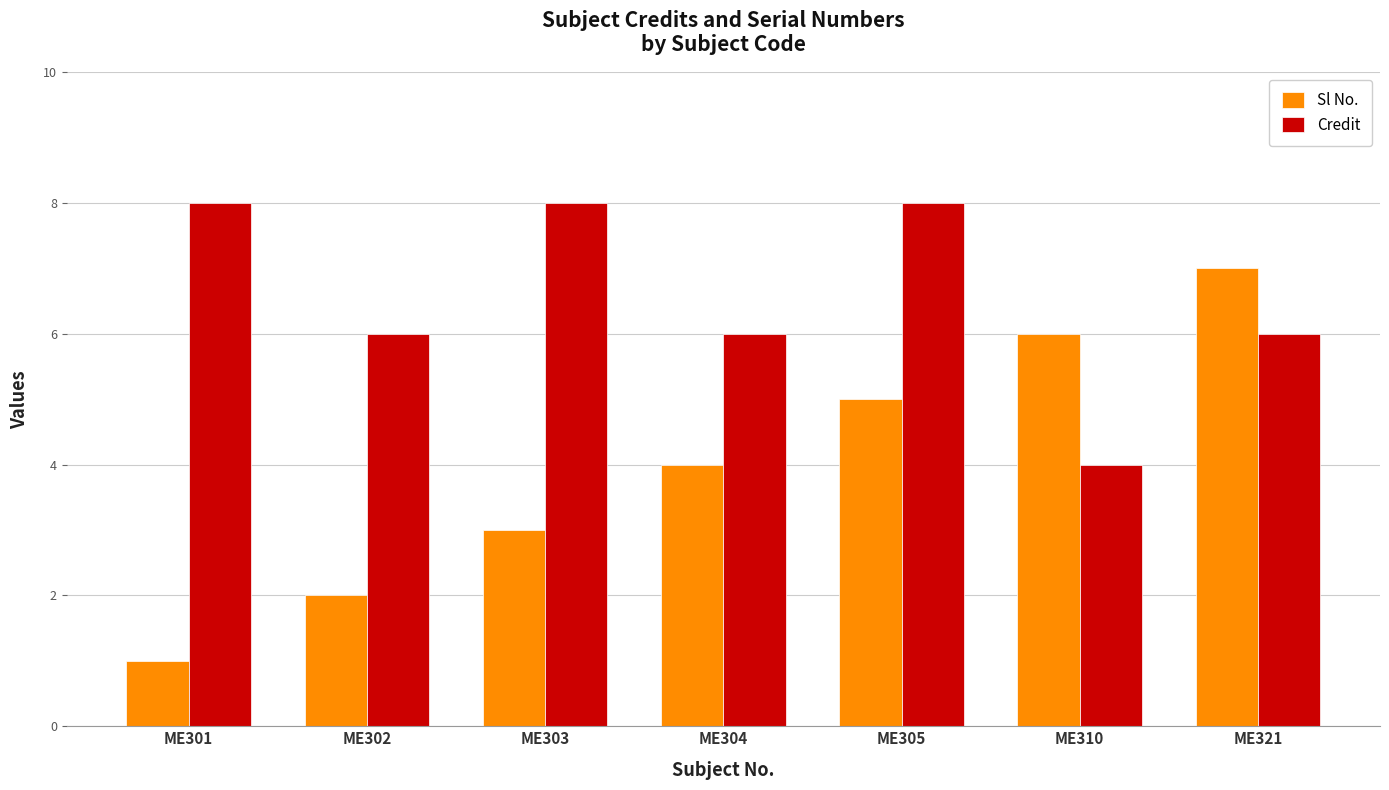

Reading left to right, list all the values displayed in this chart.

Sl No.: ME301=1	ME302=2	ME303=3	ME304=4	ME305=5	ME310=6	ME321=7
Credit: ME301=8	ME302=6	ME303=8	ME304=6	ME305=8	ME310=4	ME321=6